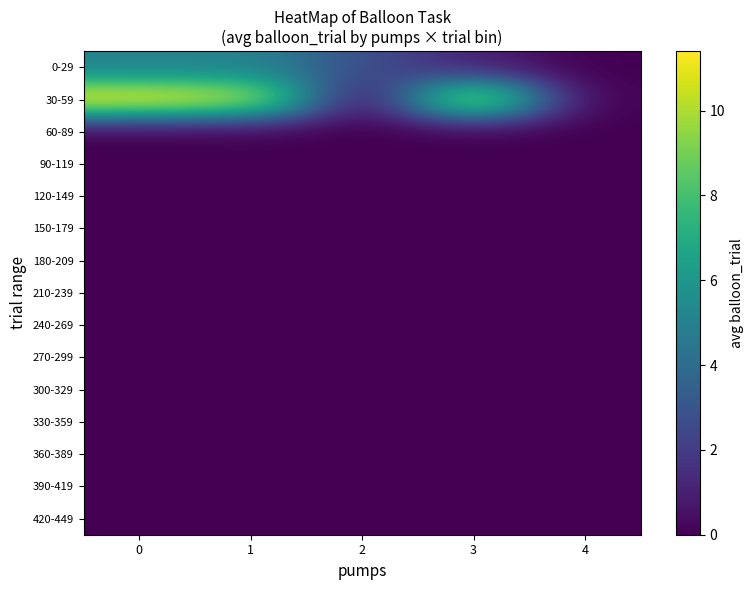

At 3, list the series in order from smallest to largest.

60-89, 90-119, 120-149, 150-179, 180-209, 210-239, 240-269, 270-299, 300-329, 330-359, 360-389, 390-419, 420-449, 0-29, 30-59